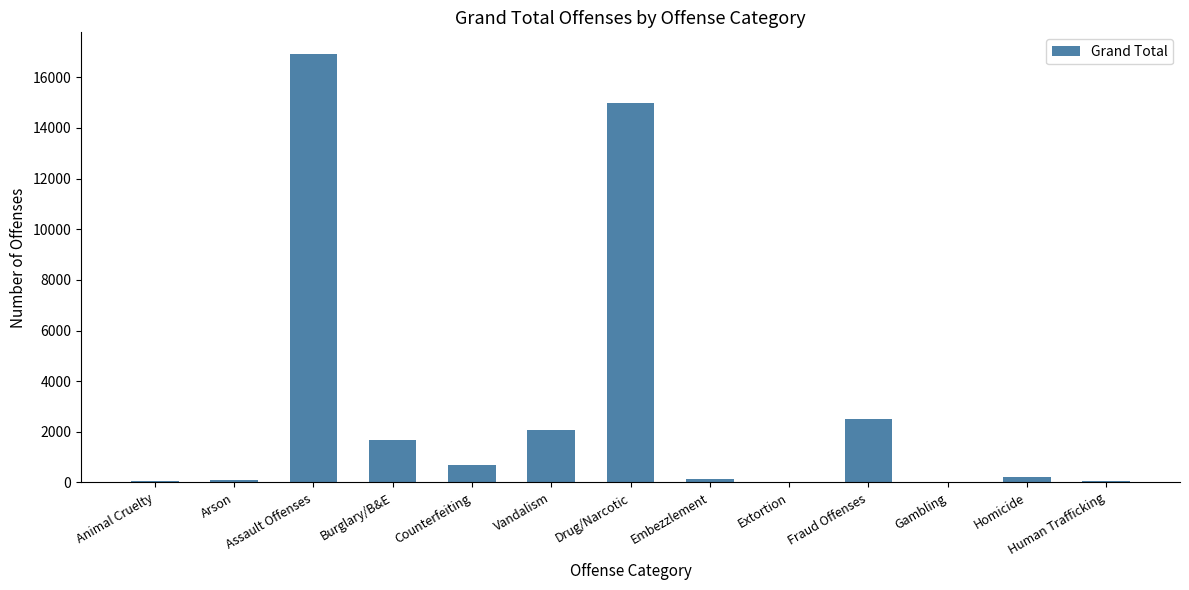

What is the maximum value shown in the chart?

16929